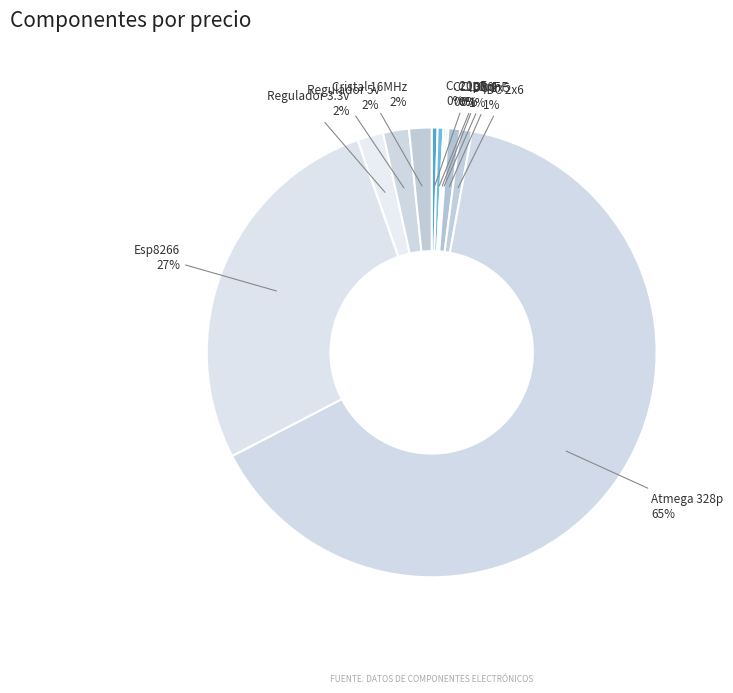

True or false: Atmega 328p accounts for 65% of the total.

True